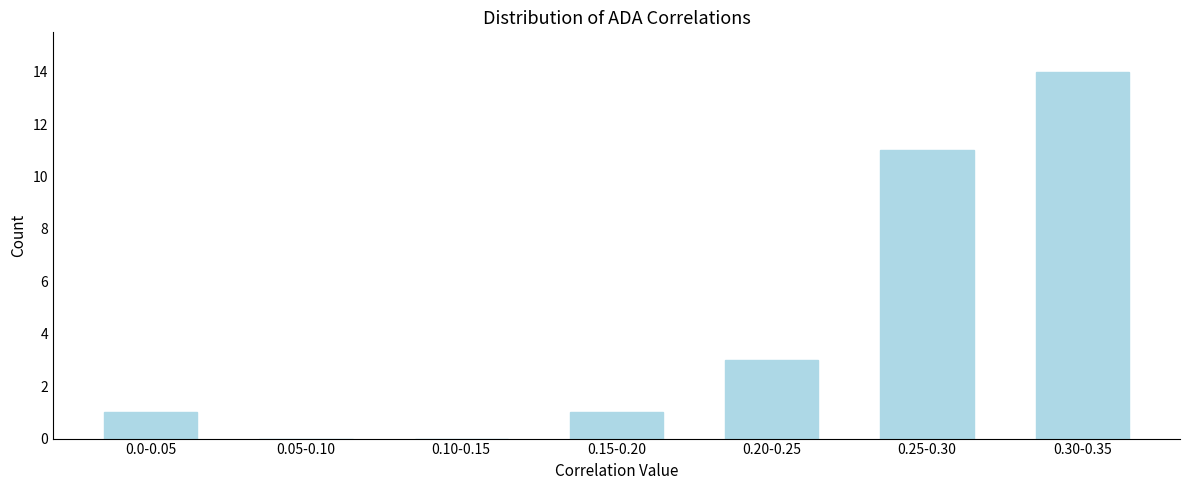

Reading right to left, transcribe all the data shown in this chart.

0.30-0.35=14	0.25-0.30=11	0.20-0.25=3	0.15-0.20=1	0.10-0.15=0	0.05-0.10=0	0.0-0.05=1